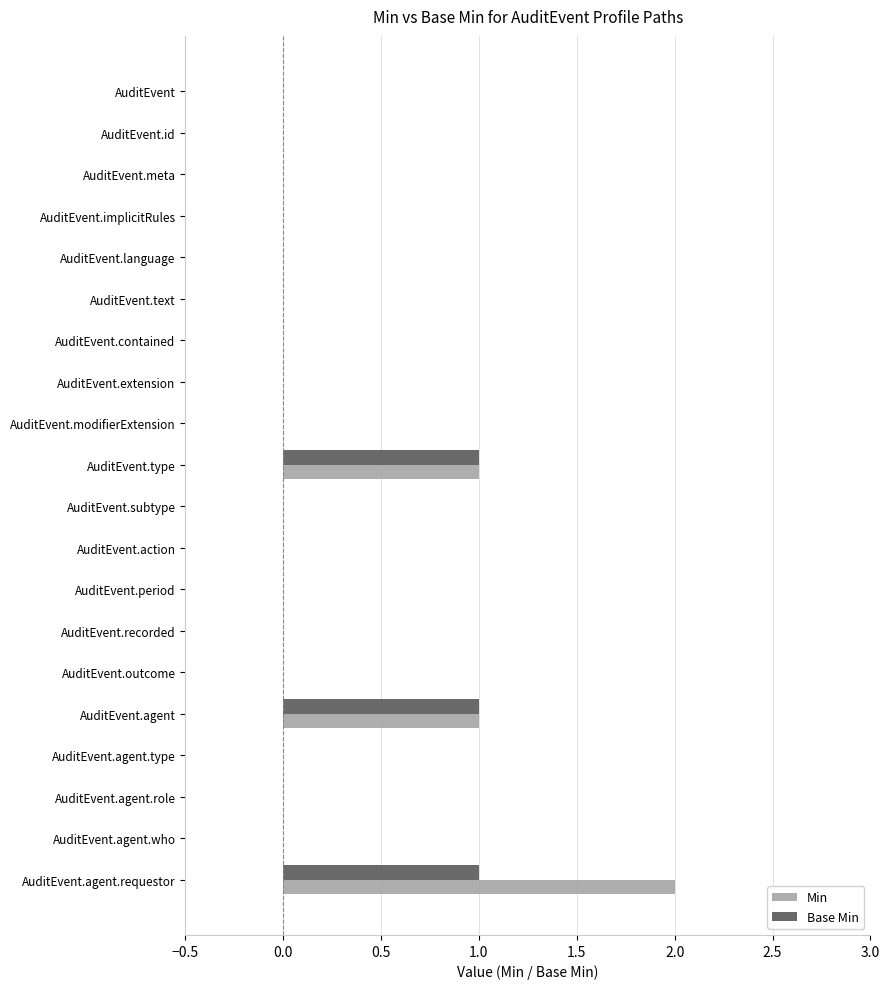

What is the sum of all Base Min values?

3